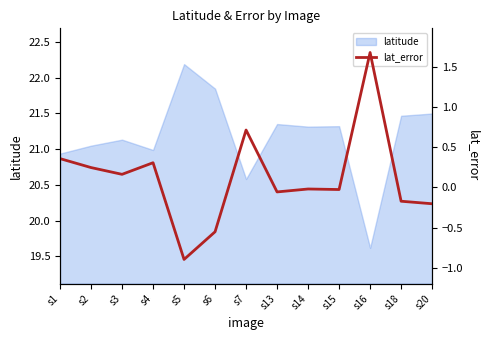

What is the greatest value displayed?

1.7